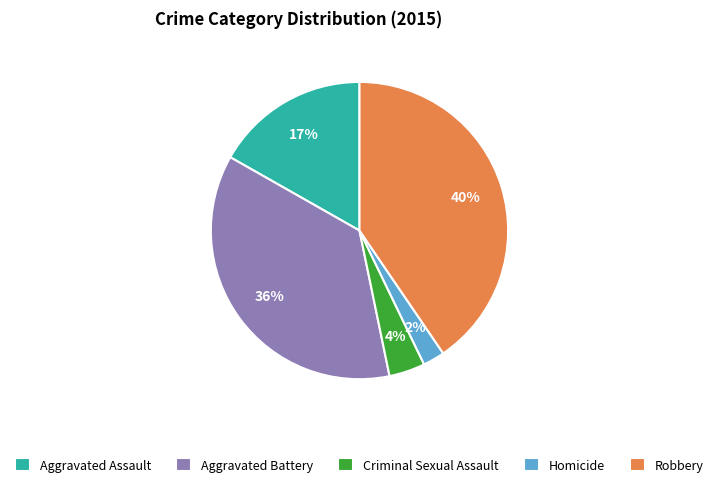

To the nearest percent, what is the average slice percentage?

20%